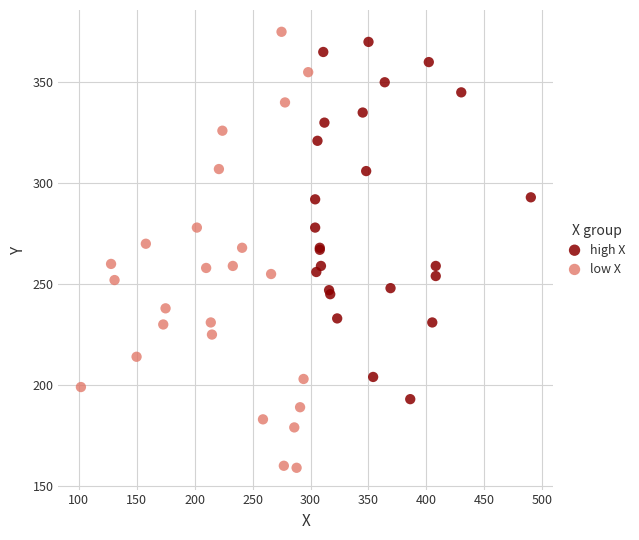

Which series has the largest Y range (max minus min)?

low X